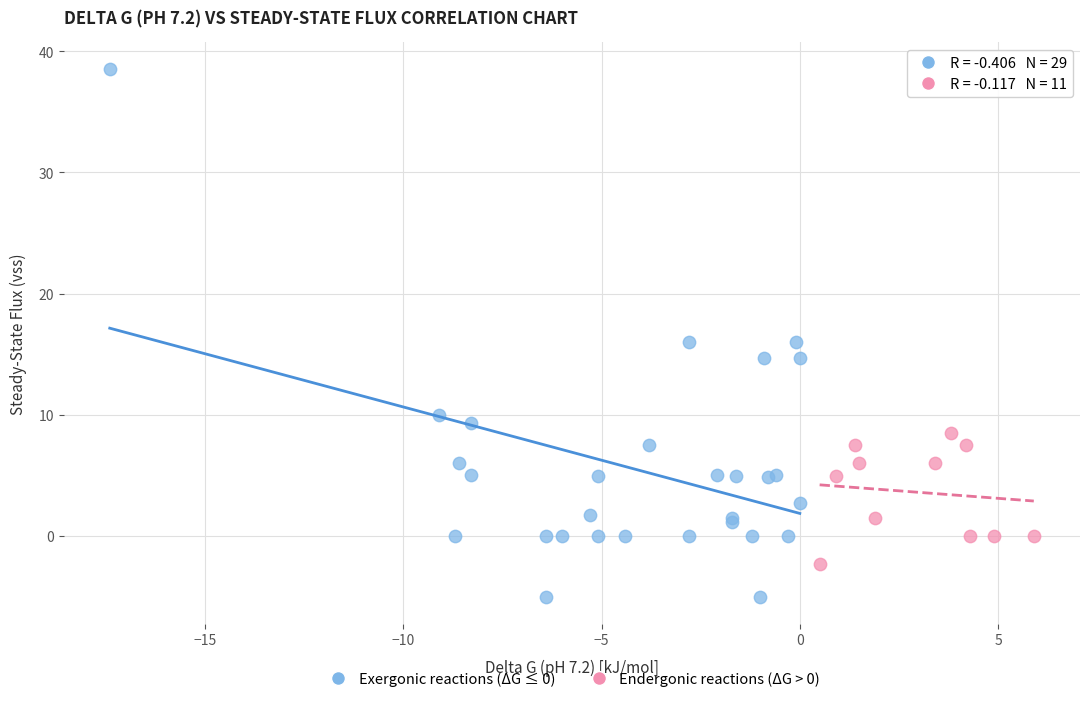

What are all the series names shown in the legend?

Exergonic reactions (ΔG ≤ 0), Endergonic reactions (ΔG > 0)